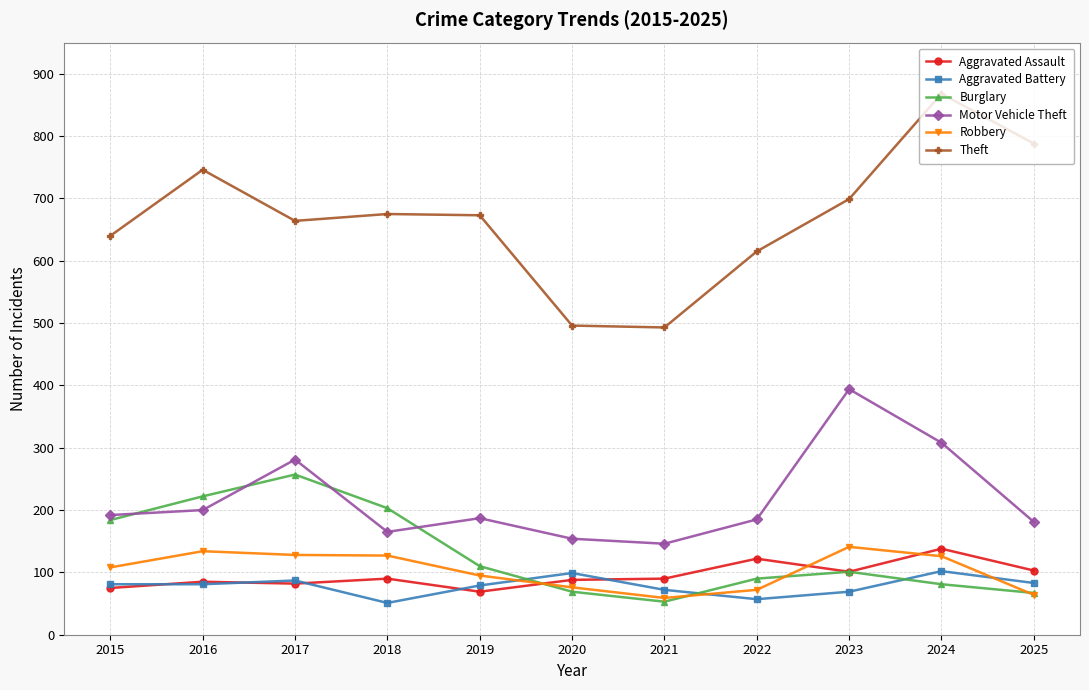

What is the value of the Theft point at the 8th from the left?

615